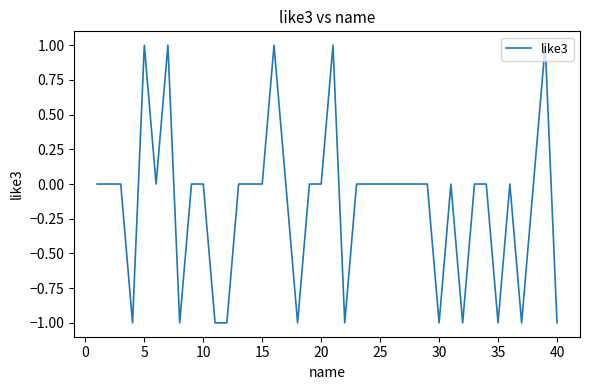

Does the chart have visible grid lines?

No